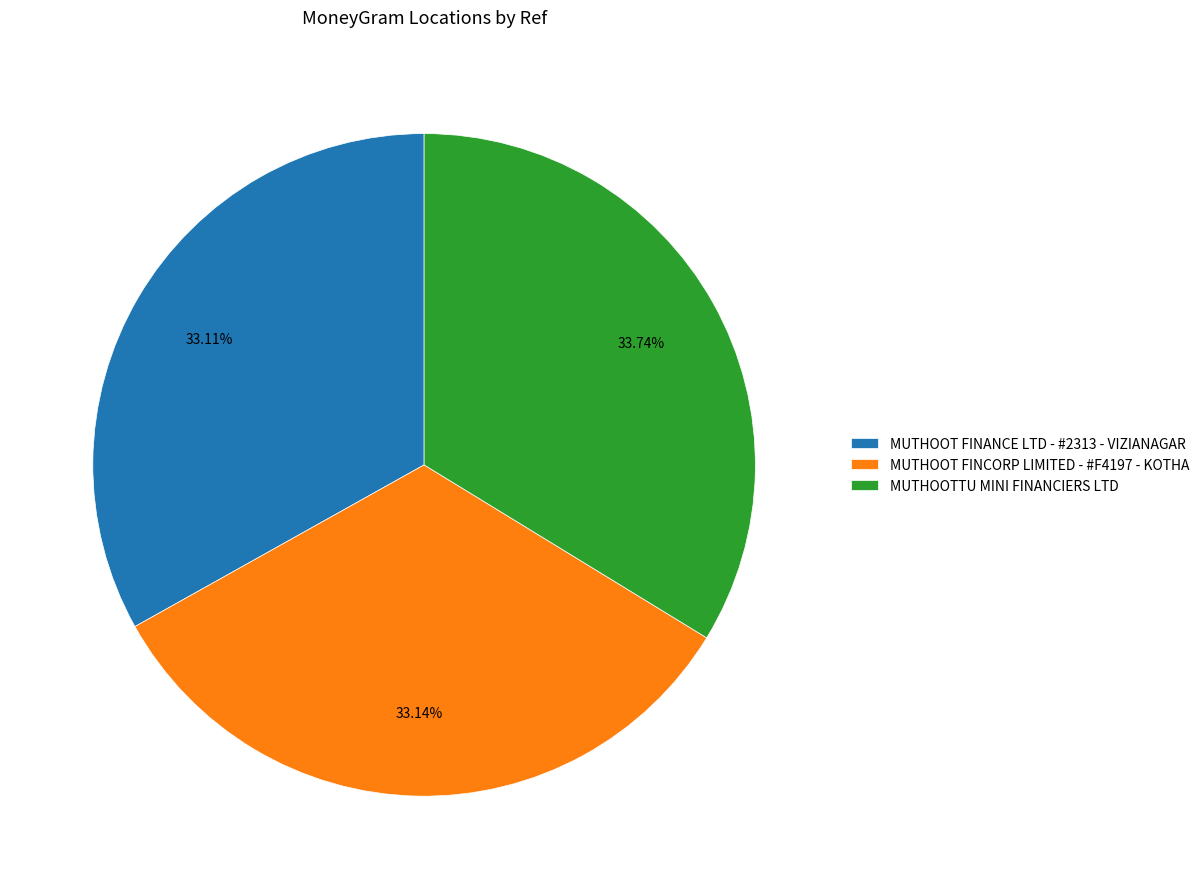

Which slice is the largest?

MUTHOOTTU MINI FINANCIERS LTD